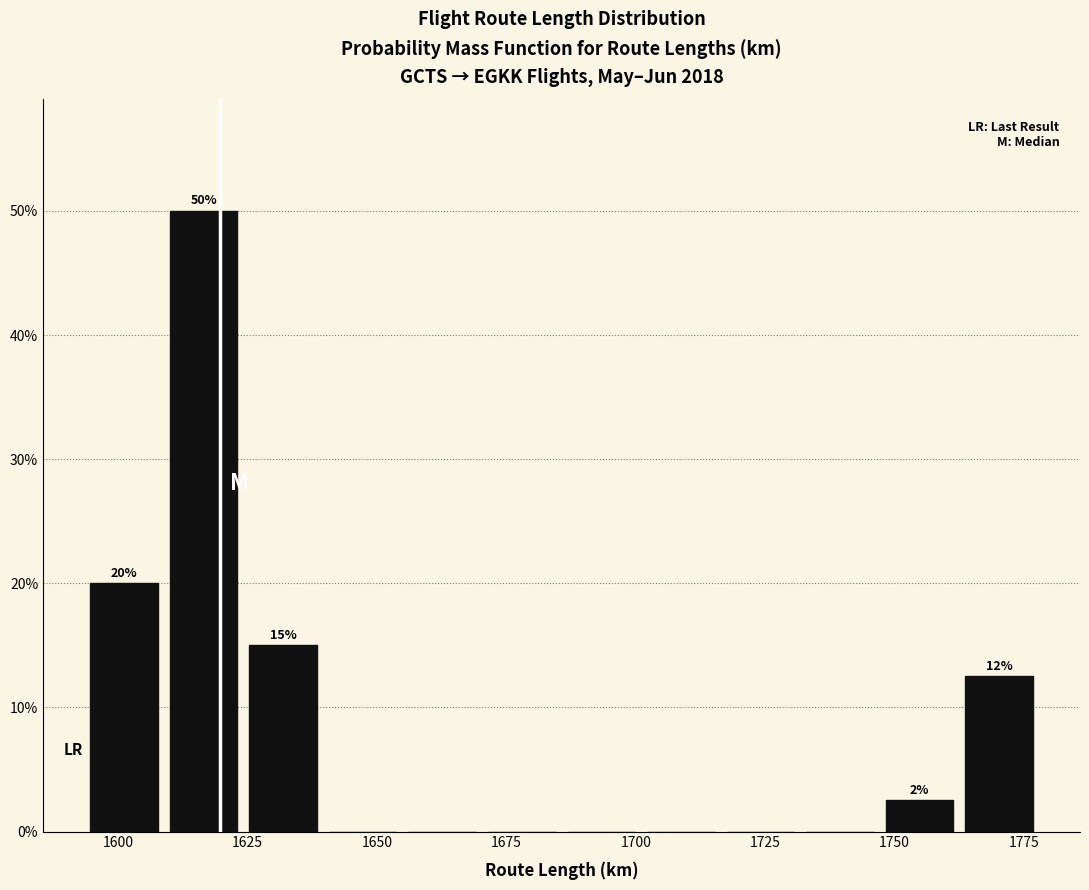

Around what value on the x-axis is the tallest bar? Give the approximate position of its centre, as read against the axis.

1615